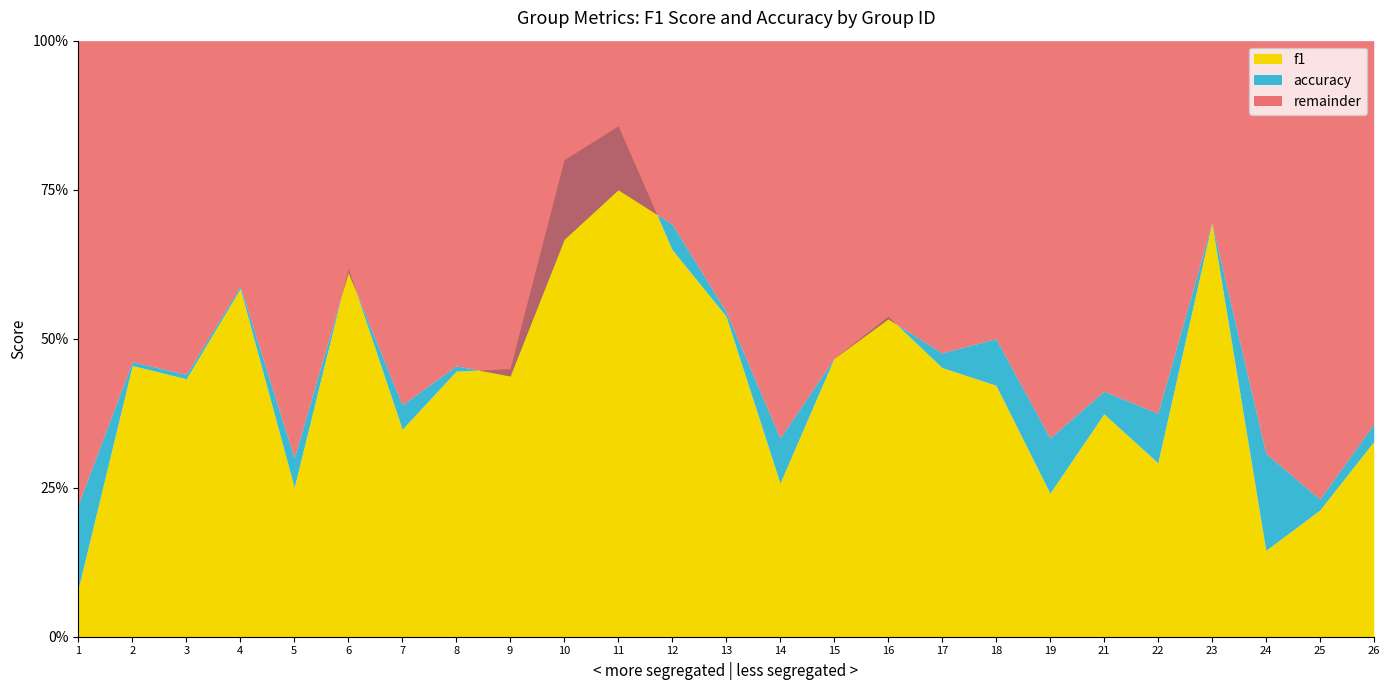

Which series has the largest range (max minus min)?

f1